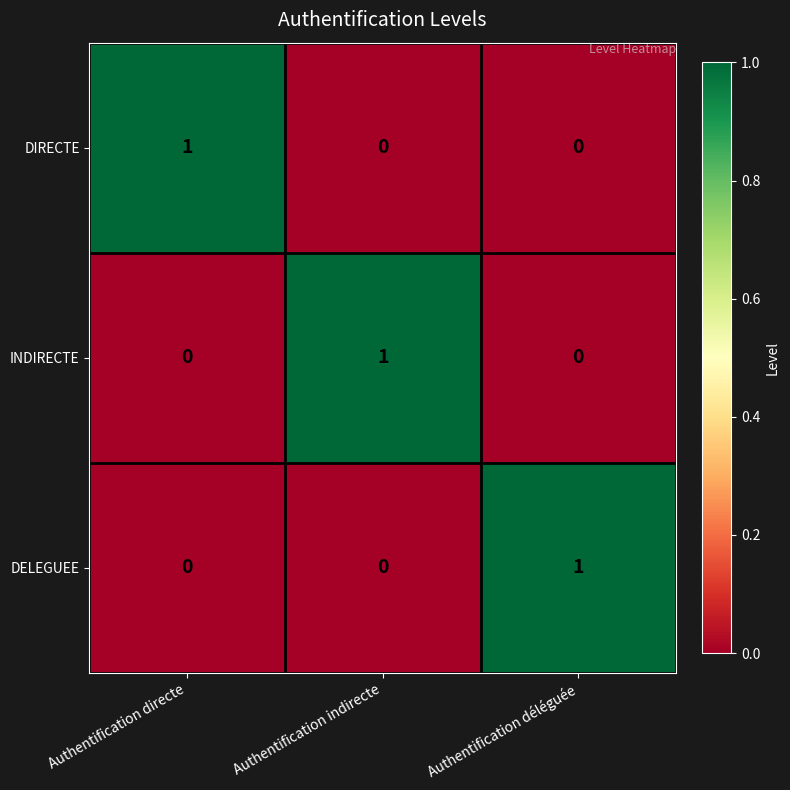

At how many categories does at least one series exceed 0?

3